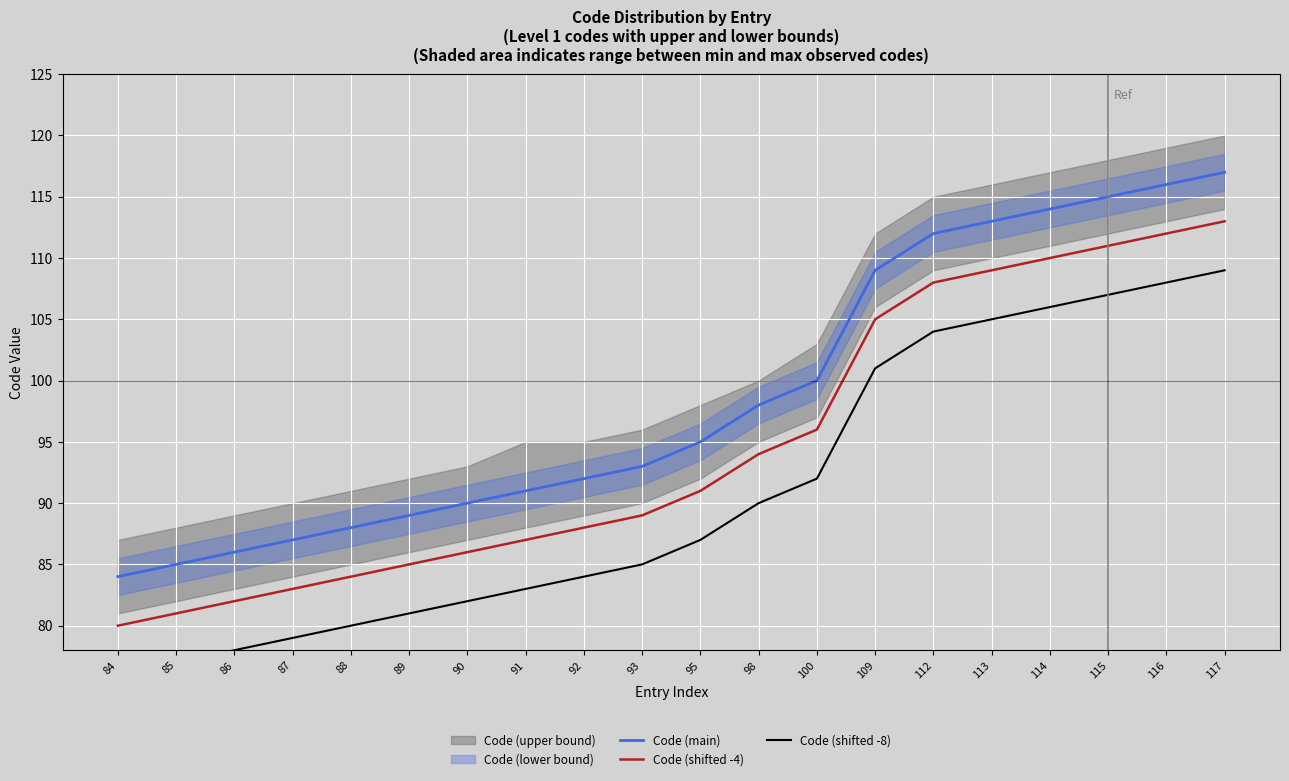

How many lines are shown in the chart?

3